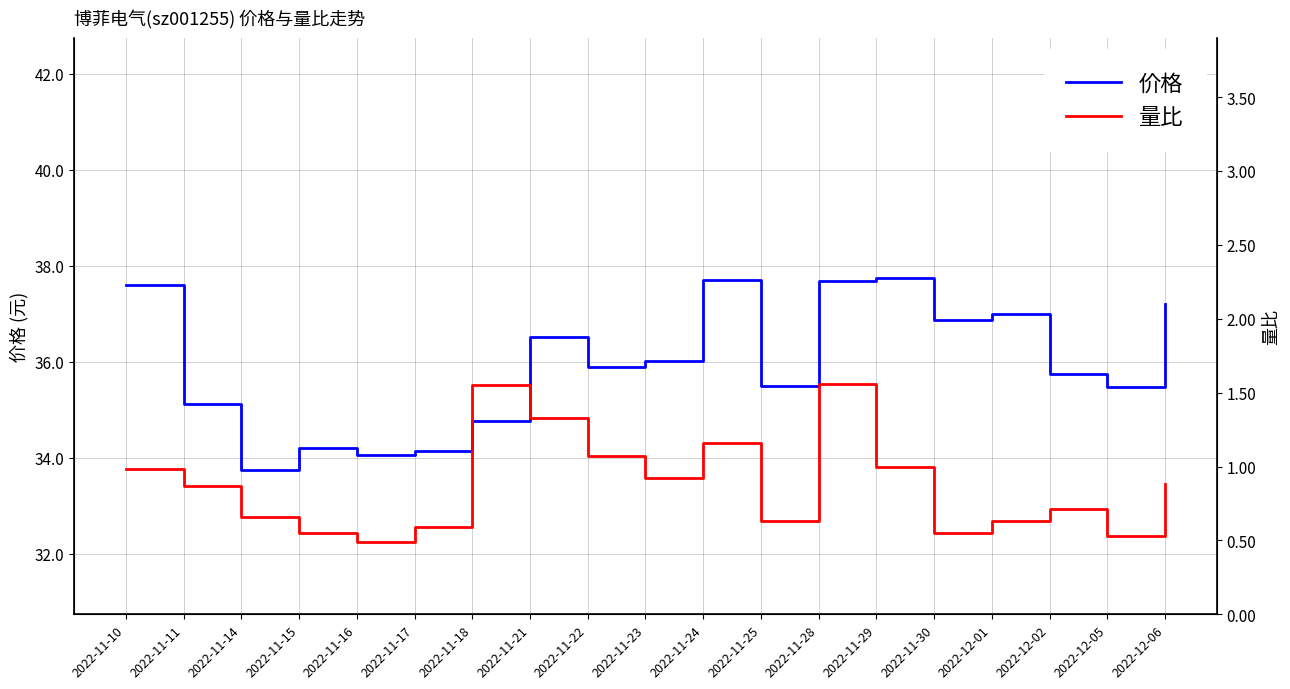

Which series has the largest range (max minus min)?

价格